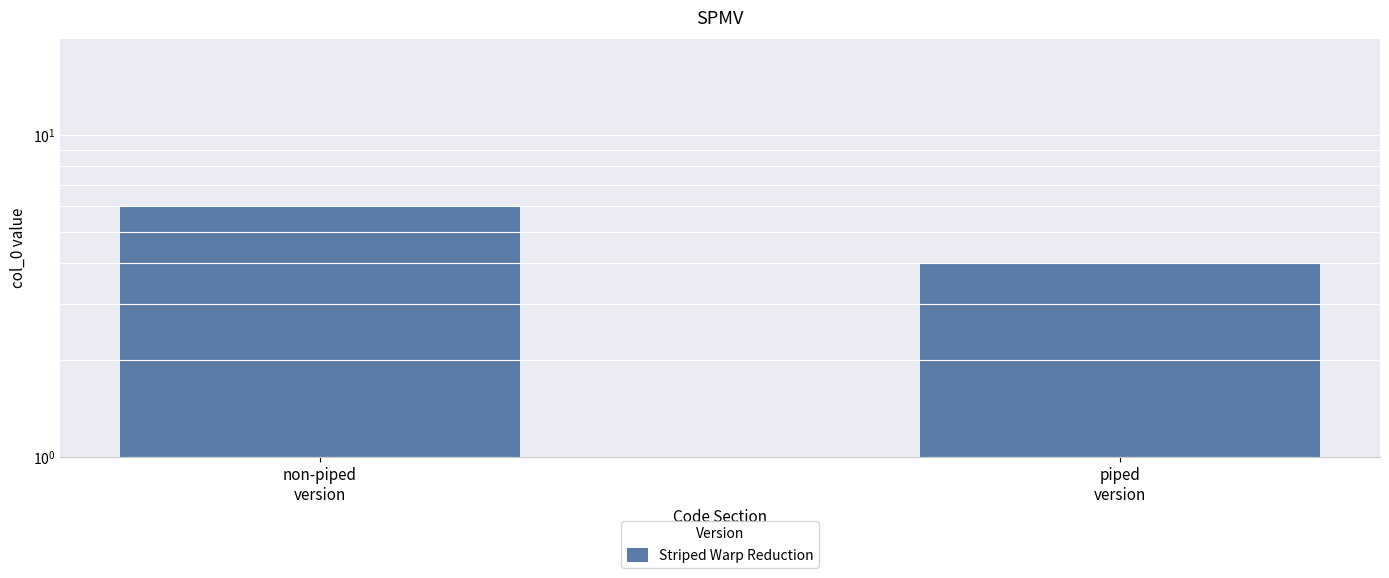

What is the label of the 2nd bar from the right?

non-piped
version